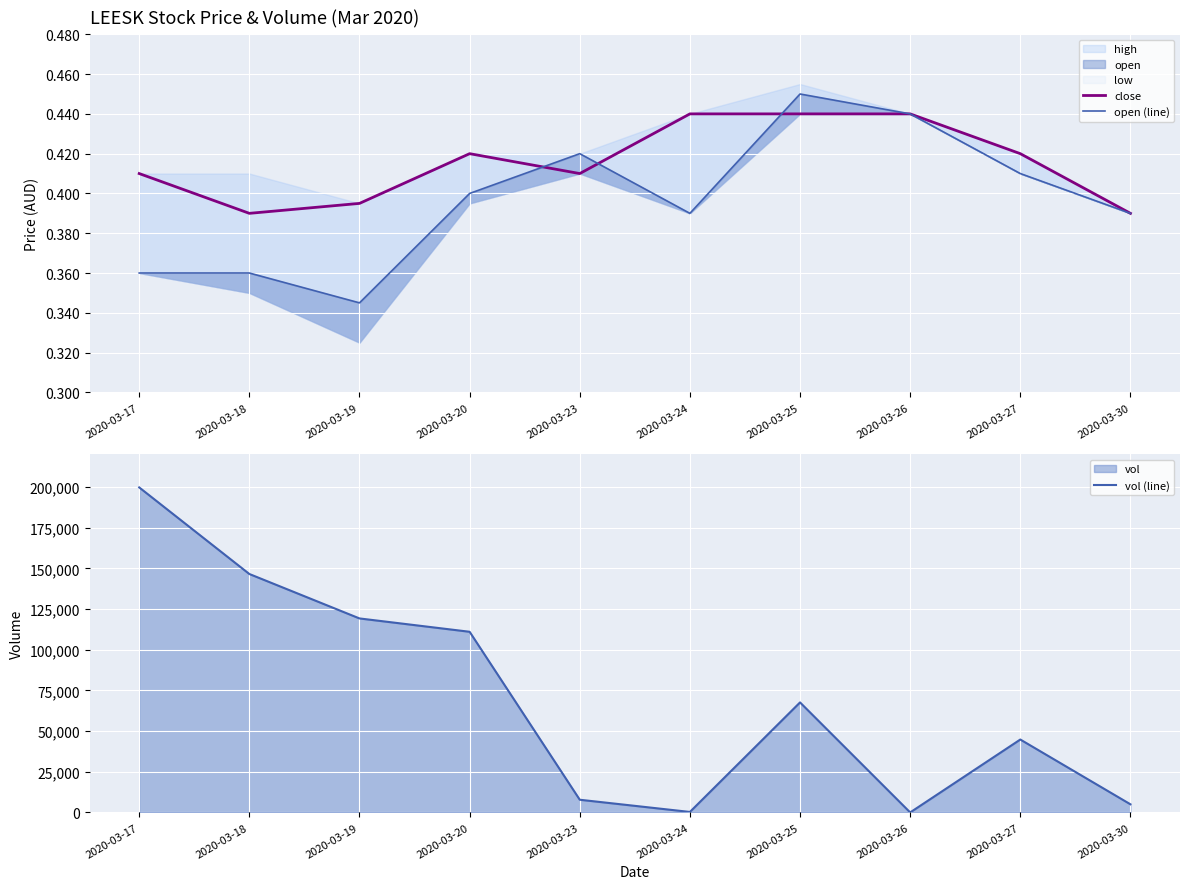

True or false: vol (line) has more than 0 points higher than both neighbors.

True